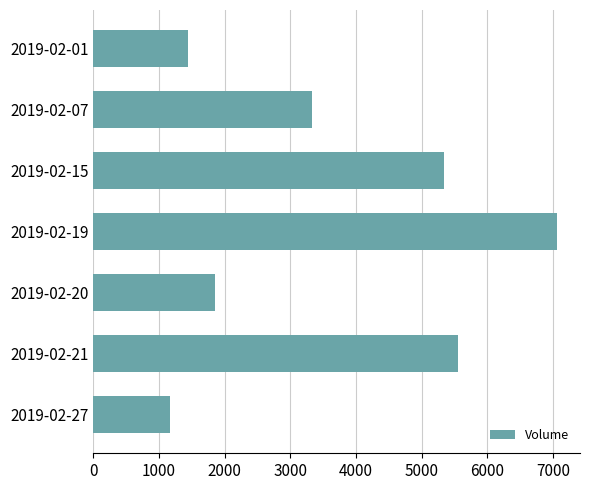

Reading bottom to top, list all the values displayed in this chart.

1164	5558	1847	7059	5338	3324	1435